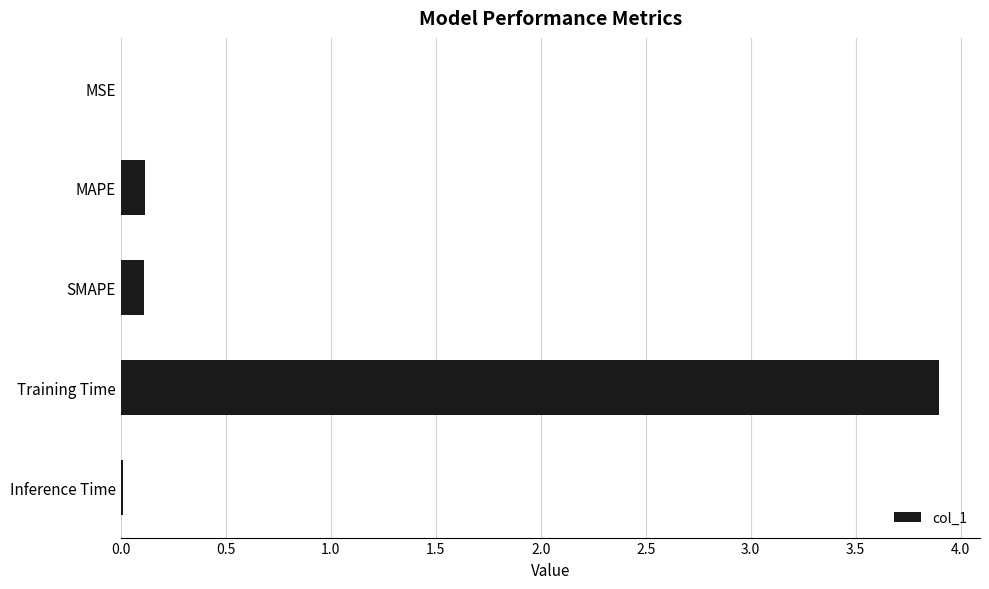

What is the greatest value displayed?

3.9